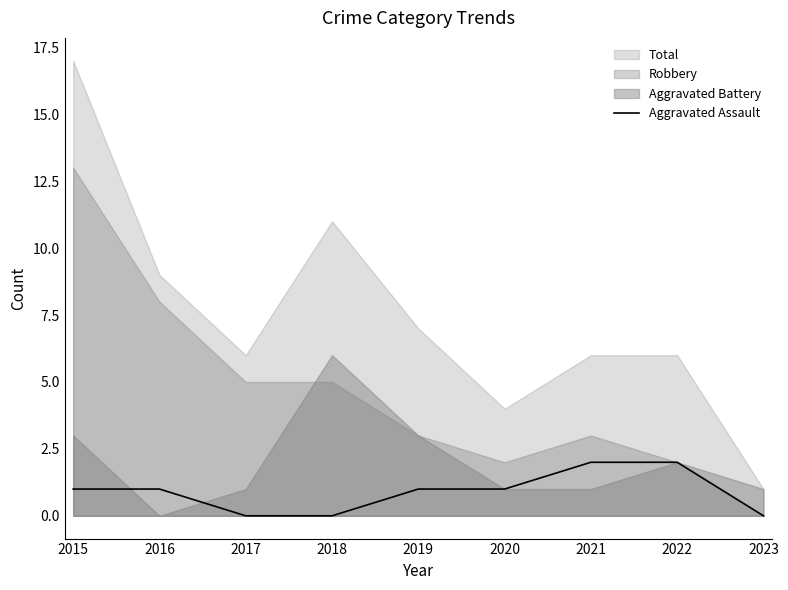

Does the chart display data point markers on the line(s)?

No